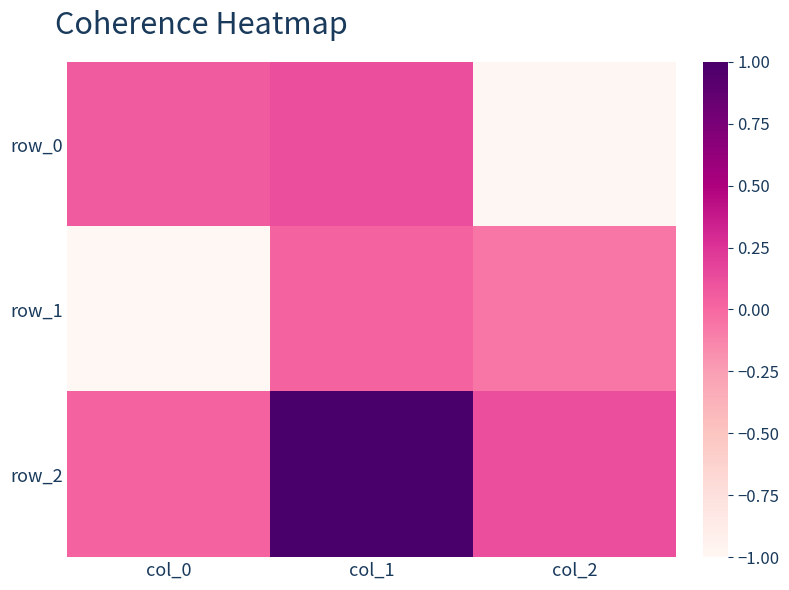

Reading left to right, list all the values displayed in this chart.

row_0: col_0=0.1	col_1=0.1	col_2=-1.0
row_1: col_0=-1.0	col_1=0.0	col_2=-0.1
row_2: col_0=0.0	col_1=1.0	col_2=0.1